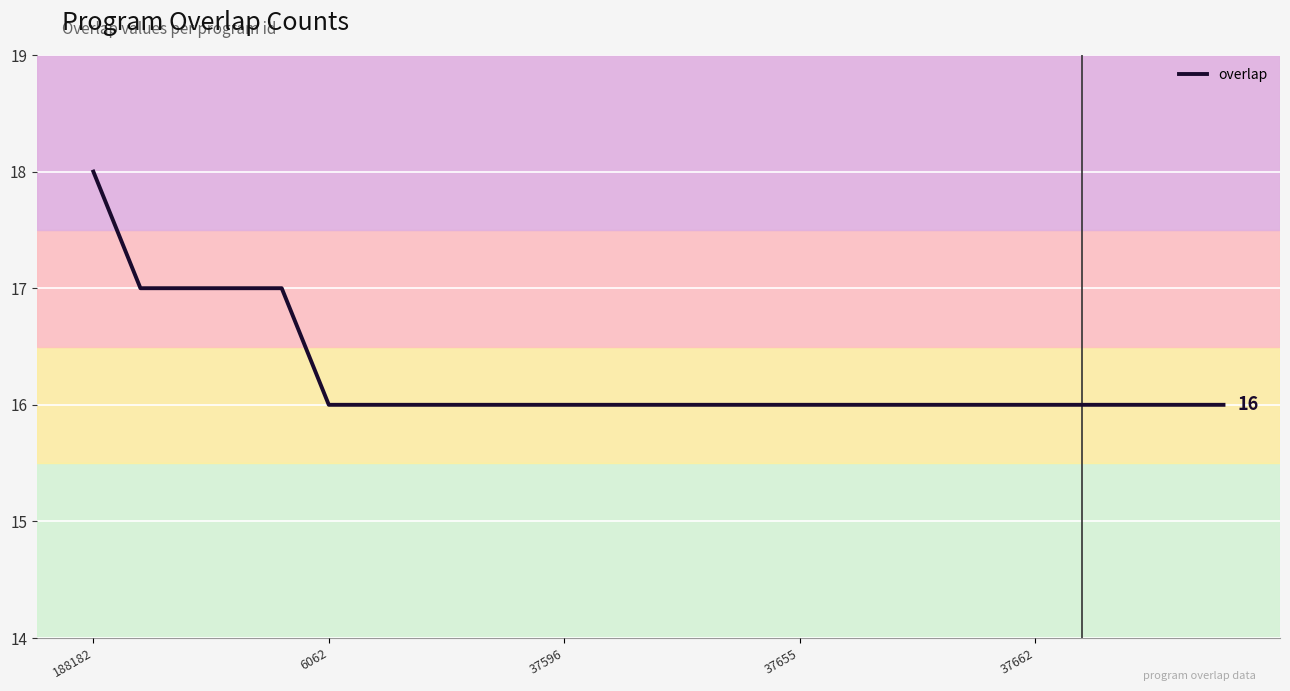

What is the greatest value displayed?

18